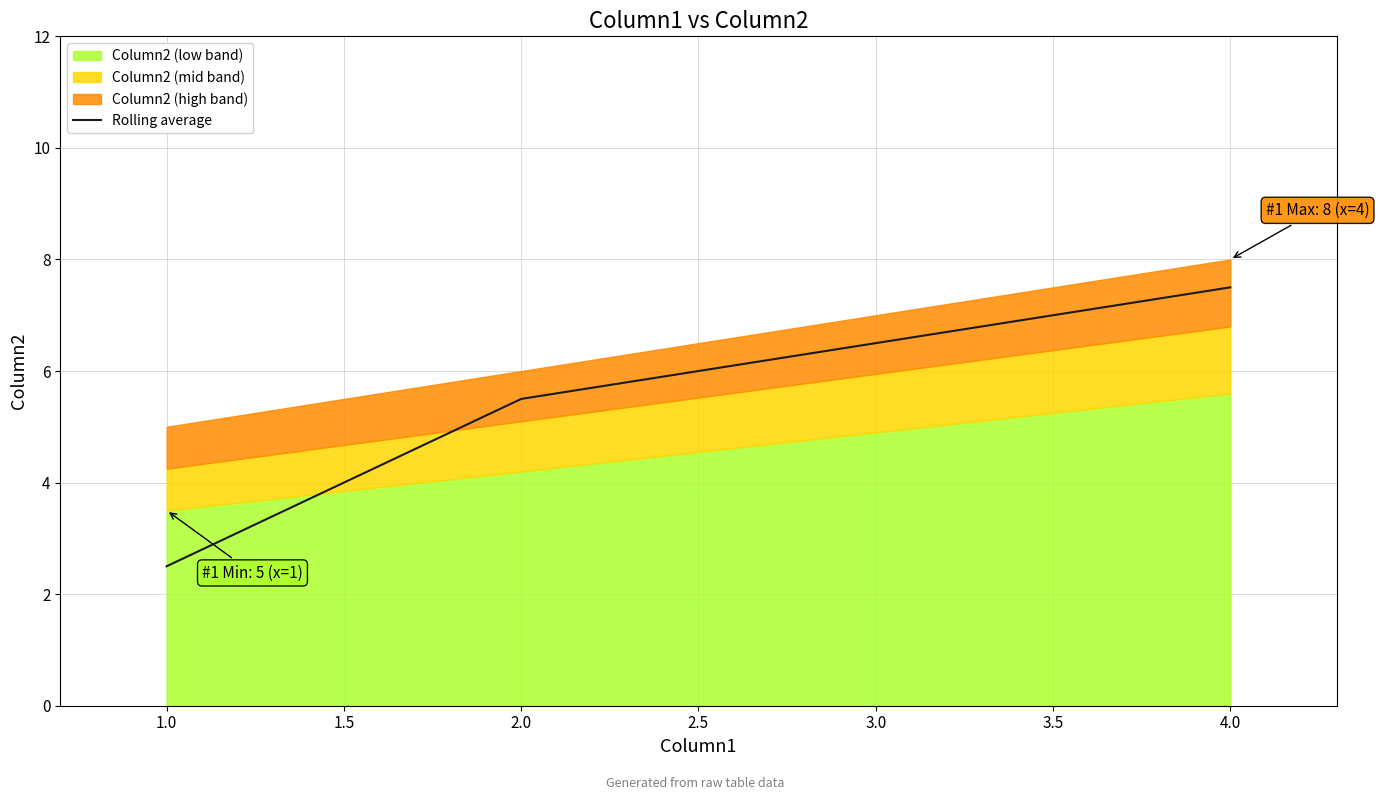

What is the value of the 2nd point from the left?

5.5